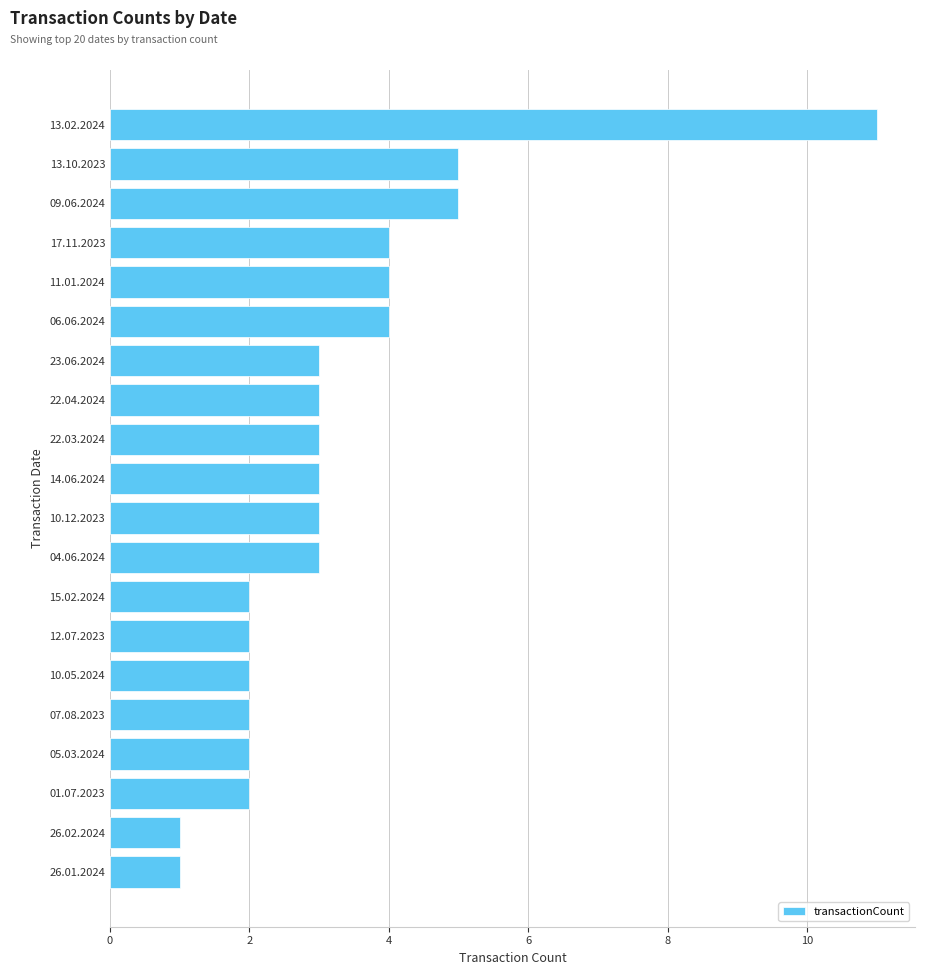

What is the sum of all values?

65